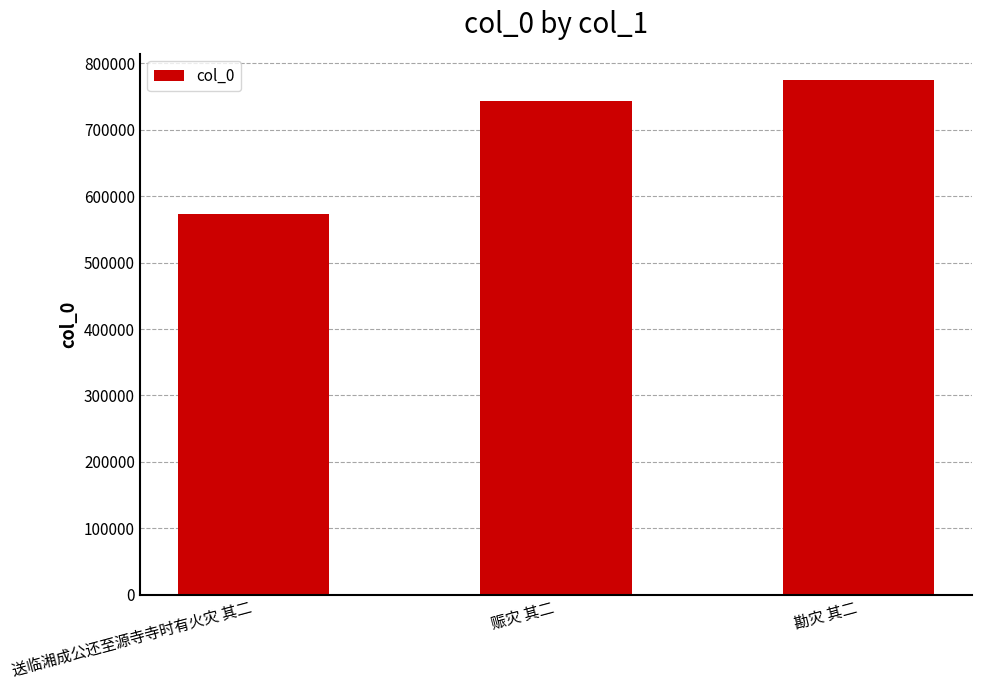

What is the ratio of the value at 赈灾 其二 to the value at 送临湘成公还至源寺寺时有火灾 其二?

1.3